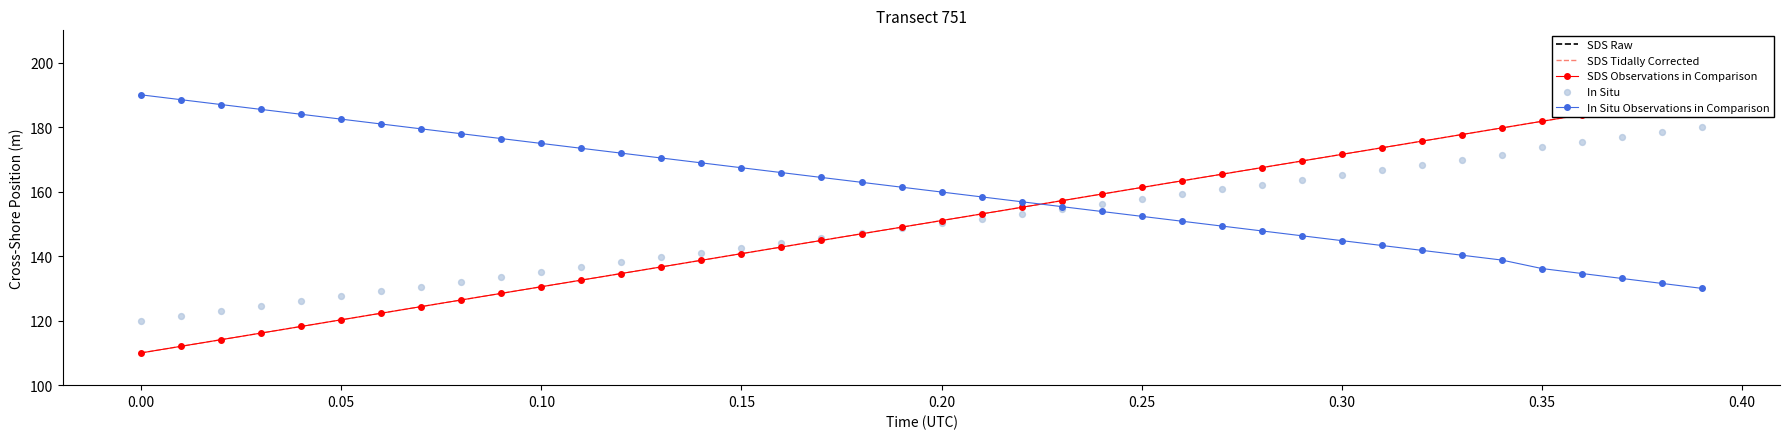

What are all the series names shown in the legend?

SDS Raw, SDS Tidally Corrected, SDS Observations in Comparison, In Situ Observations in Comparison, In Situ